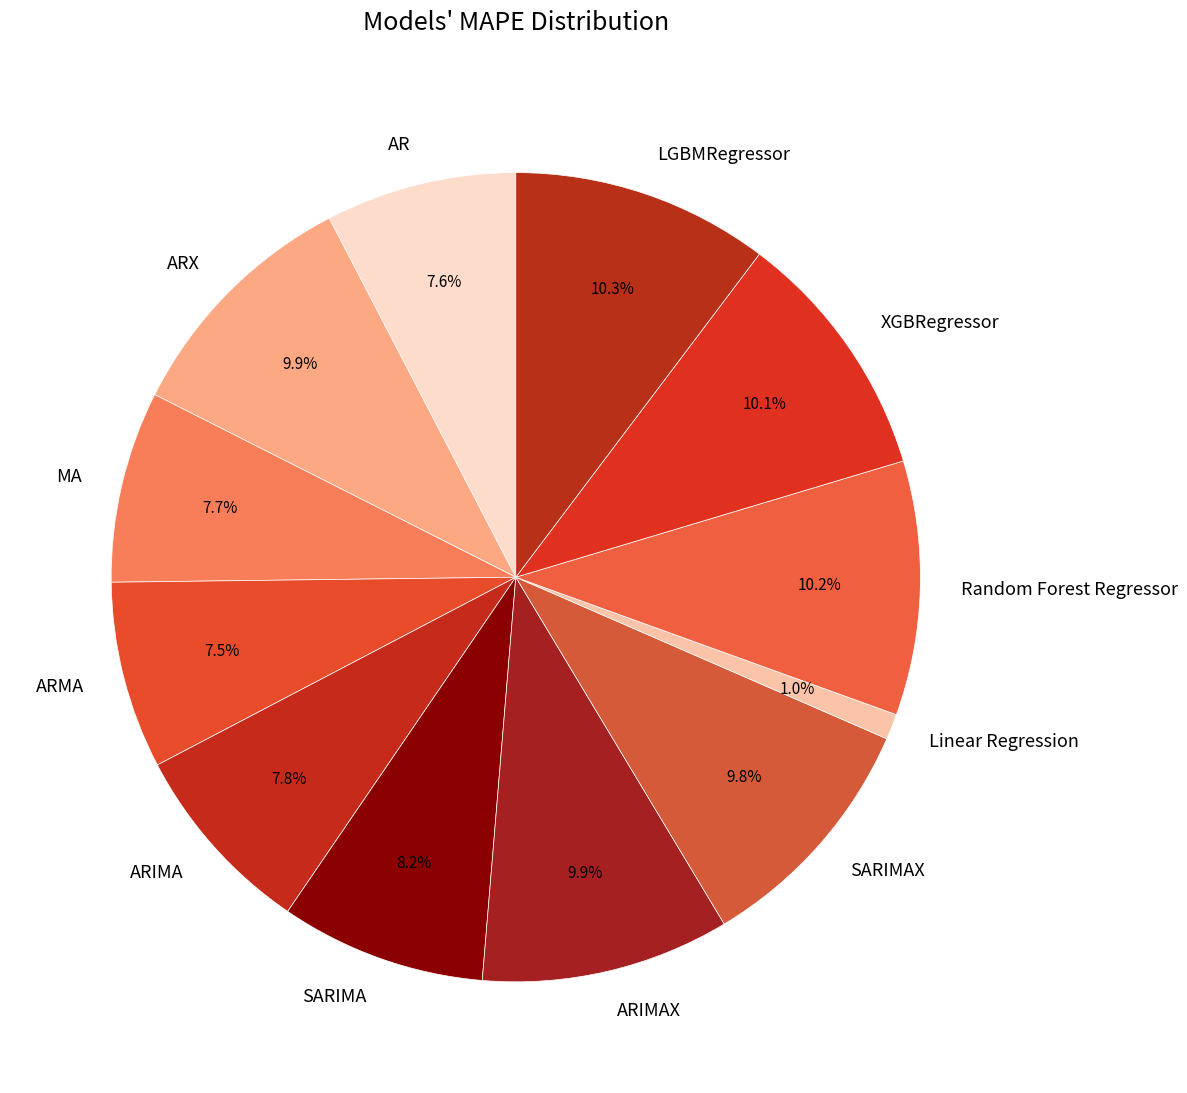

Between ARMA and ARX, which is larger?

ARX